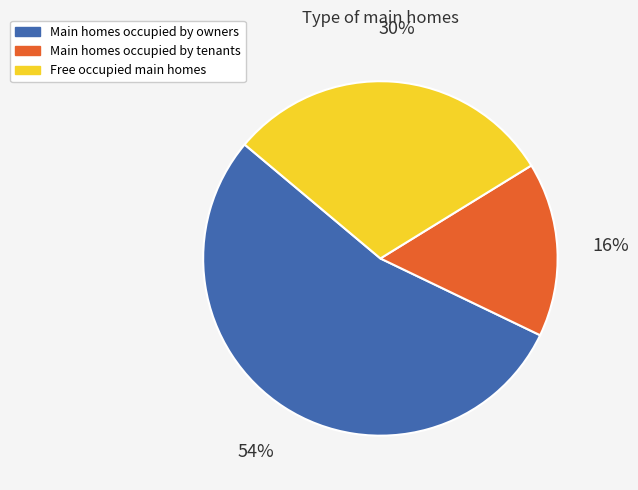

Is it true that Main homes occupied by owners is 54% of the pie?

True